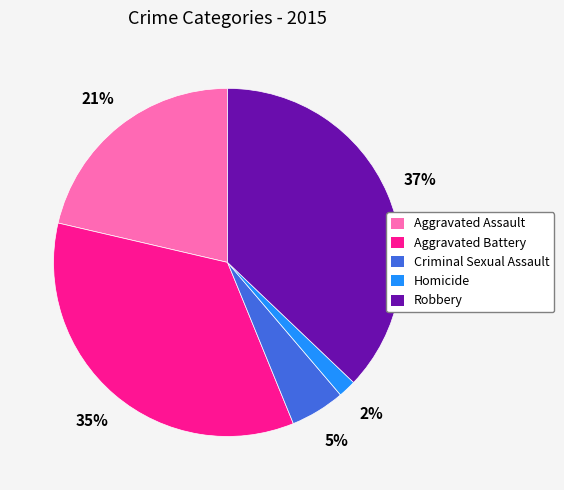

Which has a higher value, Homicide or Aggravated Assault?

Aggravated Assault